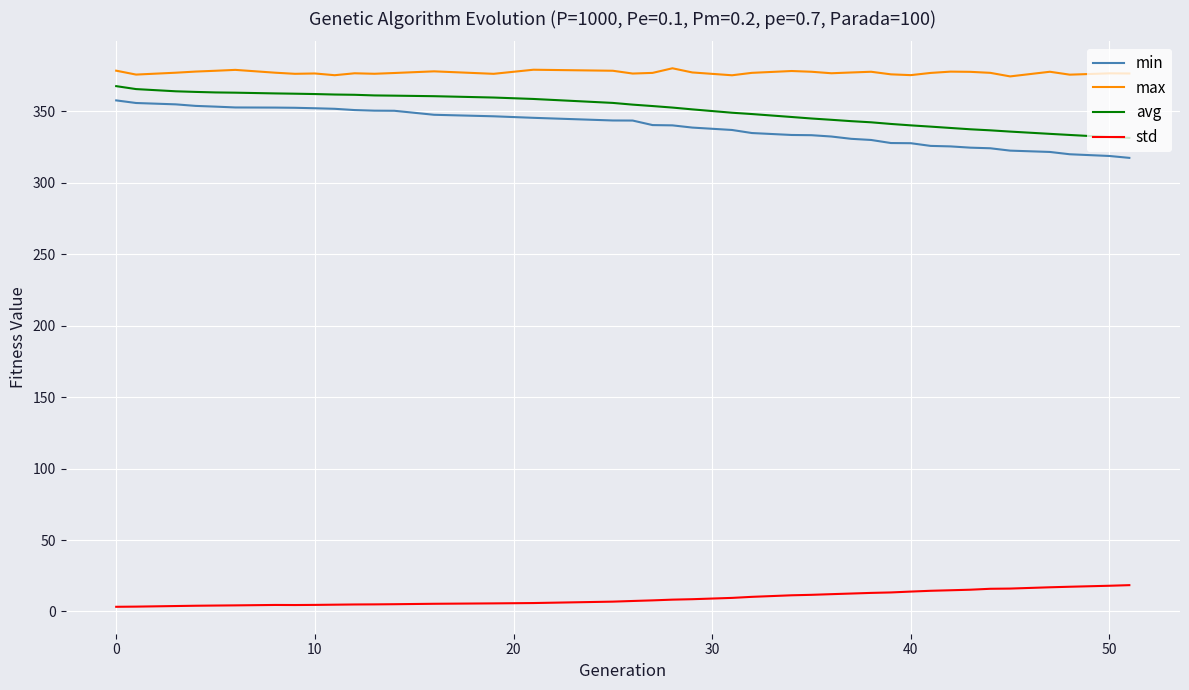

What is the maximum value shown in the chart?

380.1